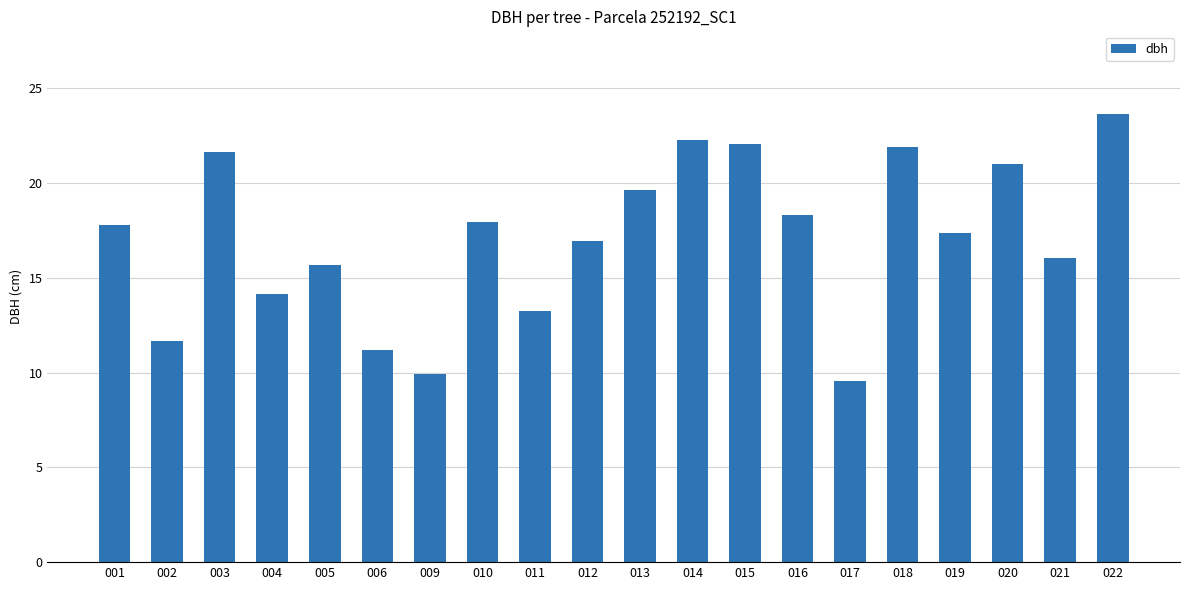

What is the ratio of the value at 017 to the value at 005?

0.6